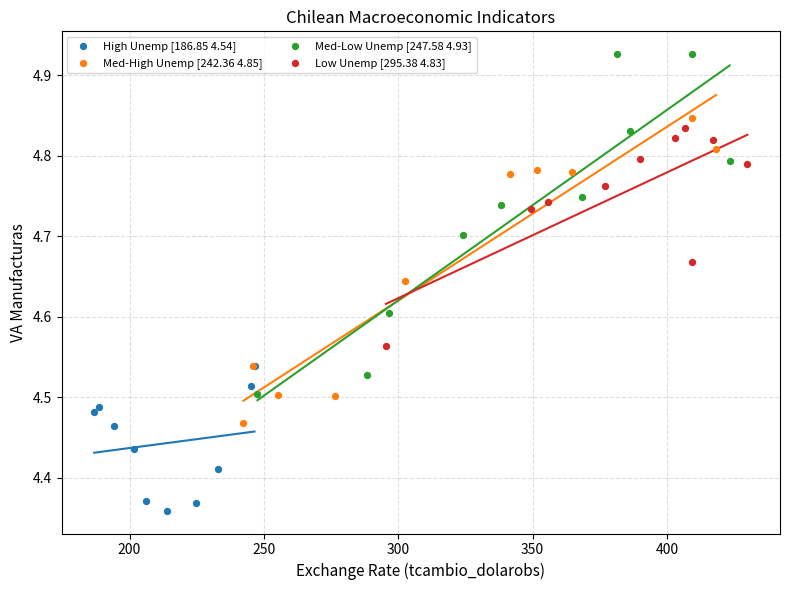

Which series has the largest Y range (max minus min)?

Med-Low Unemp [247.58 4.93]